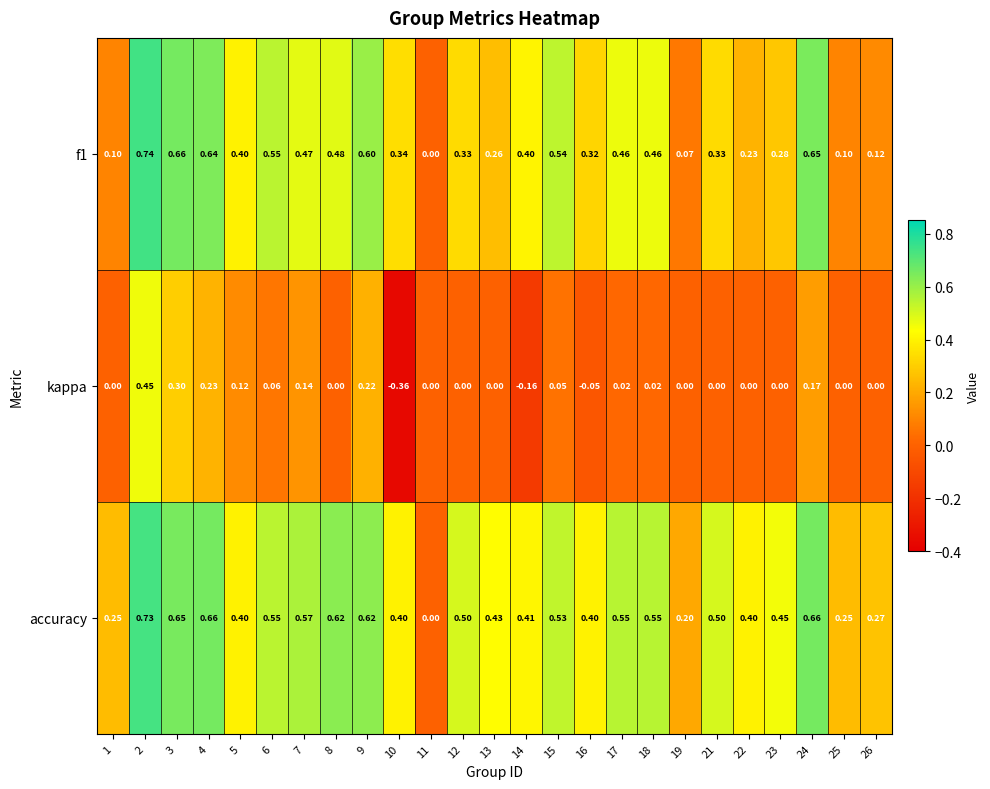

Which series has the widest spread of values?

kappa